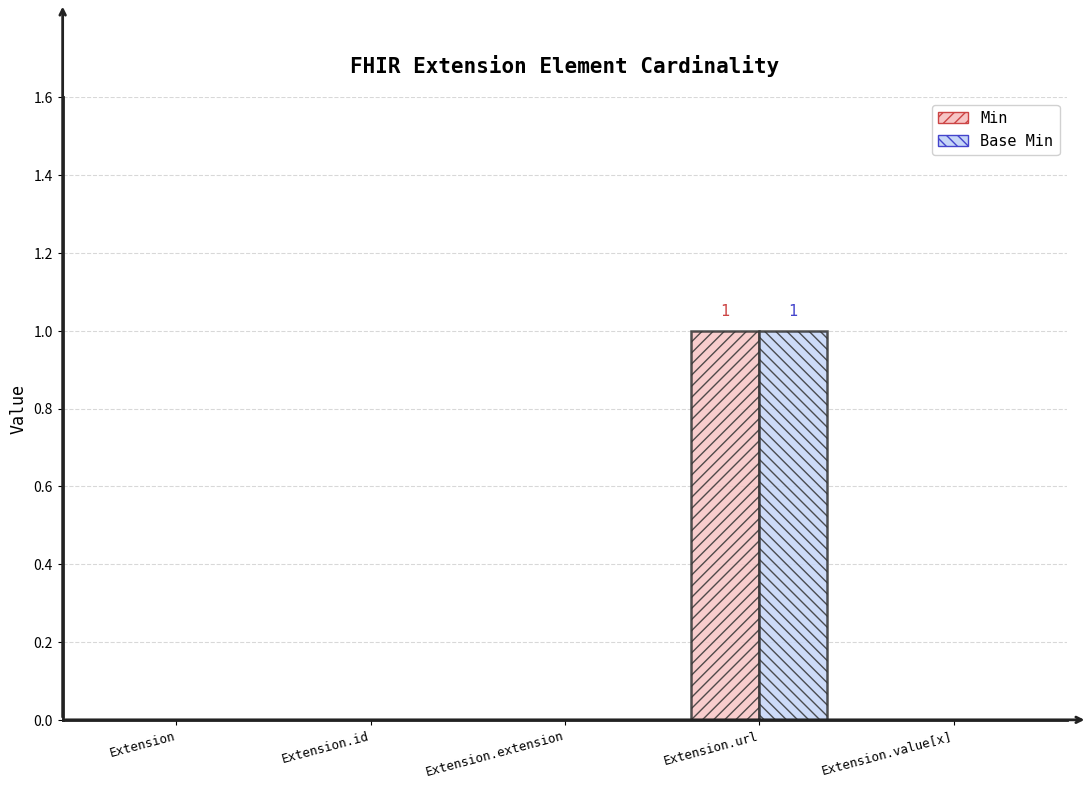

Is it true that Min equals 1 at Extension.url?

True